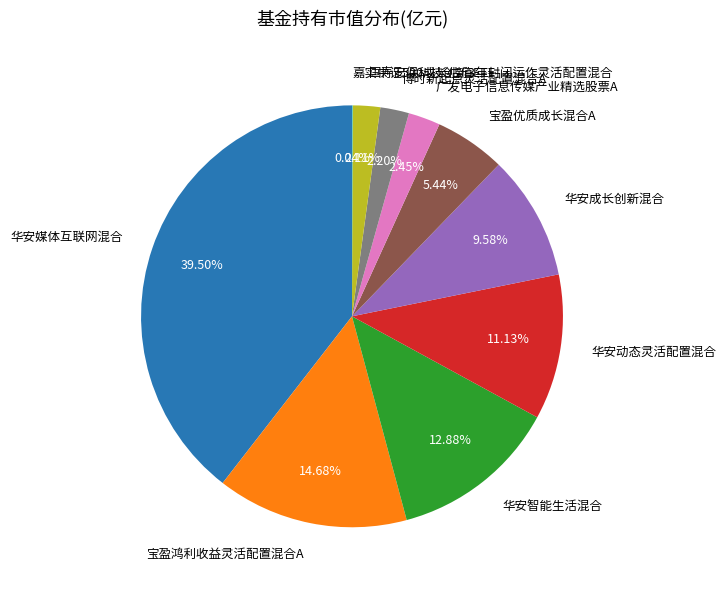

Is the sum of 博时新起点灵活配置混合A and 华安智能生活混合 greater than half?

No